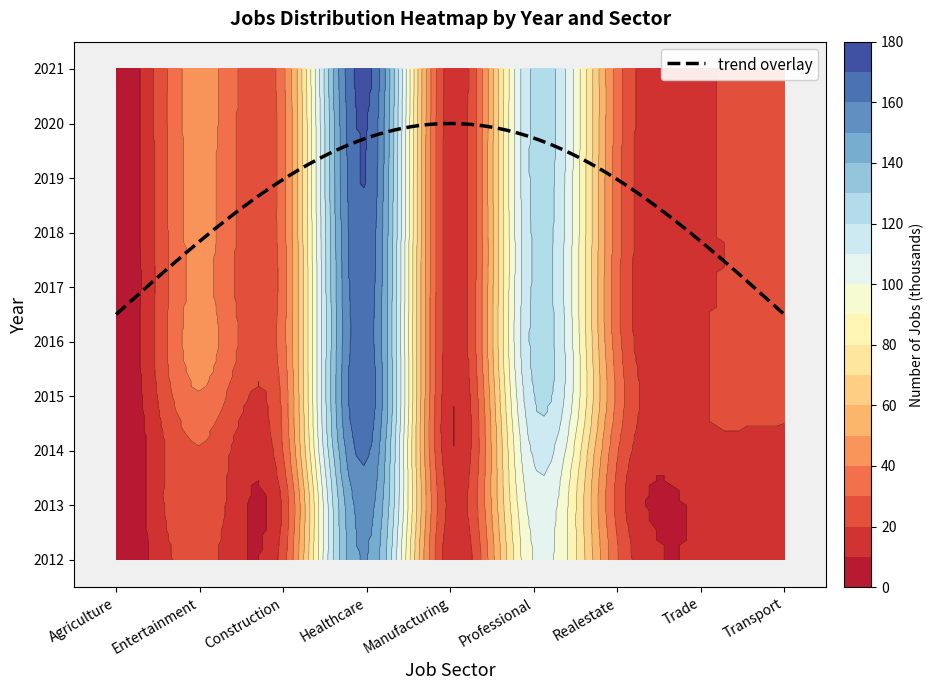

What is the lowest value of the JobsManufacturing series?

12